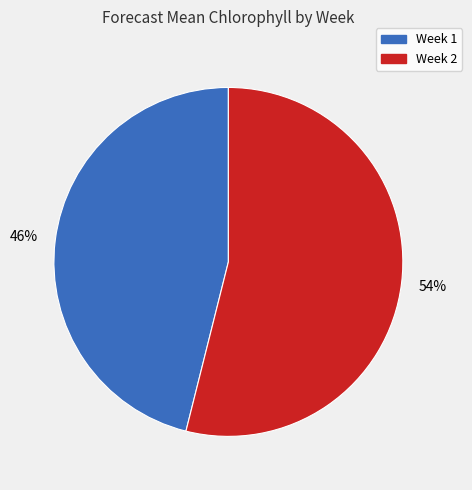

Count the number of slices in the pie.

2